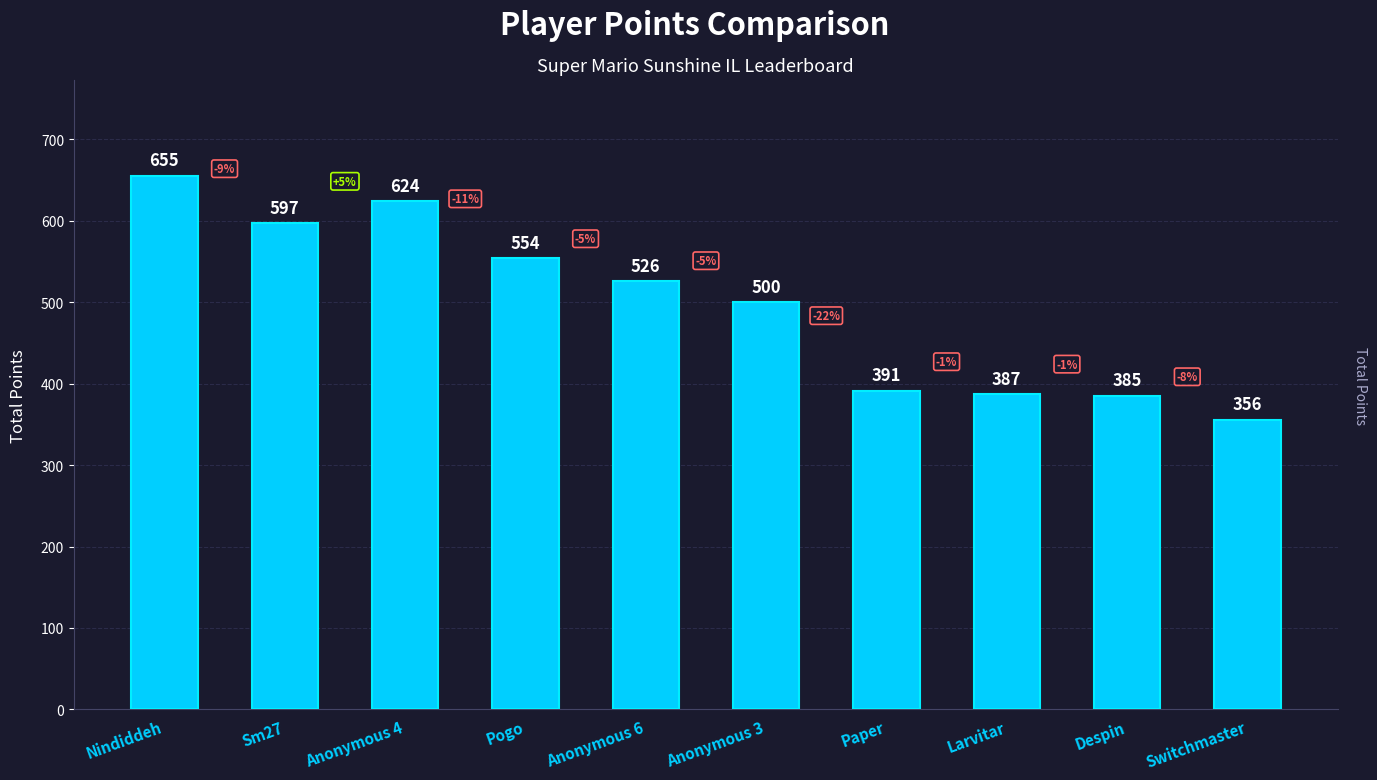

Reading left to right, transcribe all the data shown in this chart.

655	597	624	554	526	500	391	387	385	356